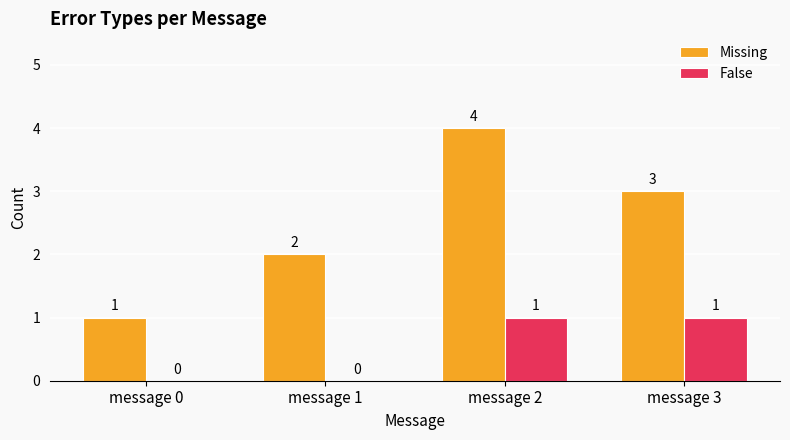

Read the Missing value at message 3.

3